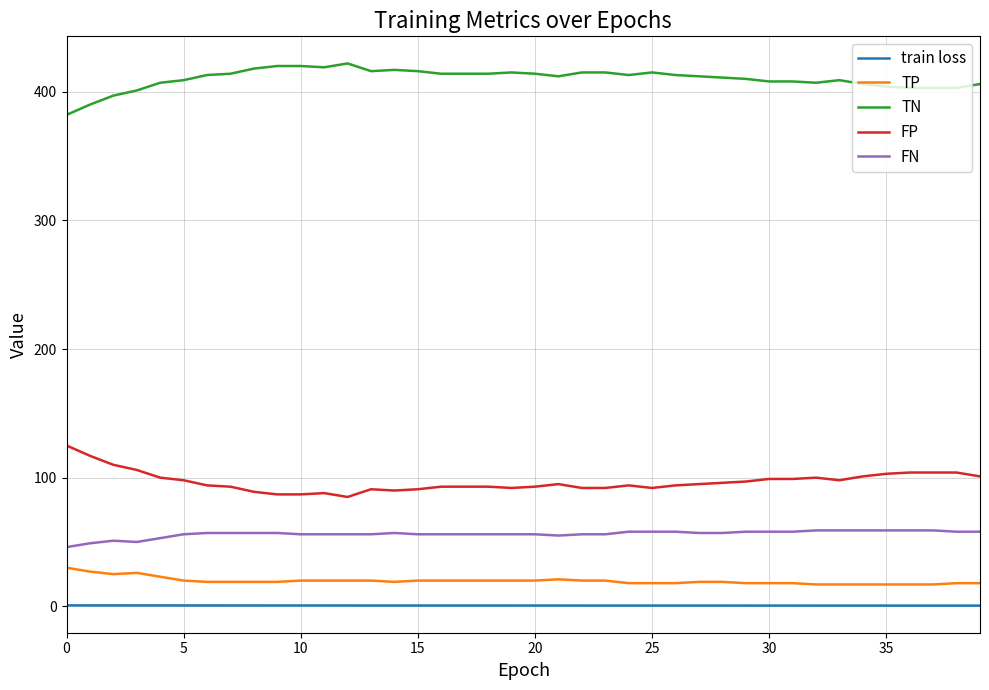

What is the greatest value displayed?

422.0